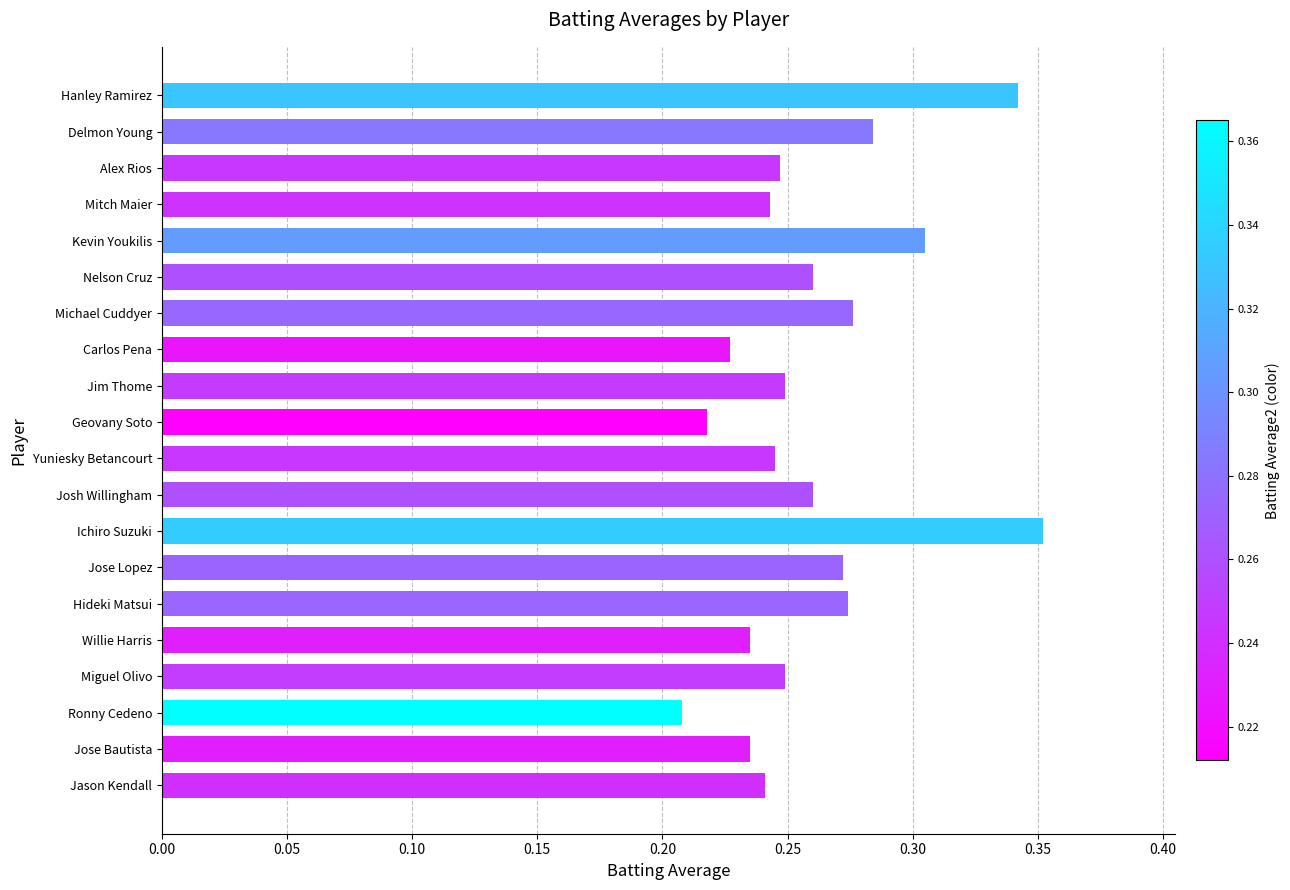

Which category has the lowest value across all series?

Ronny Cedeno